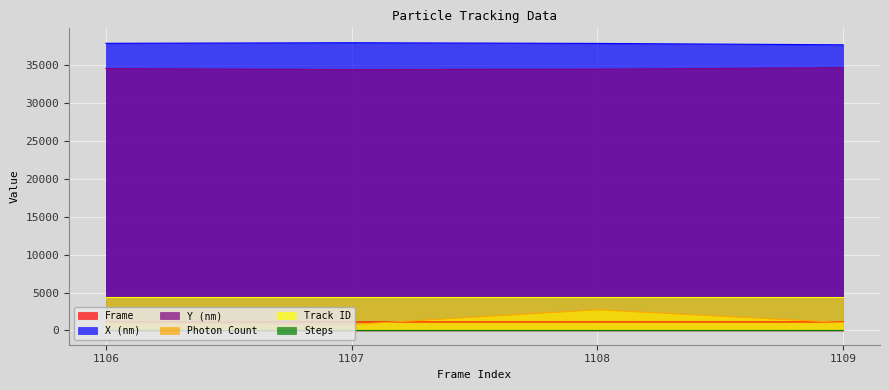

What is the total value across all series at 1108?

80645.5